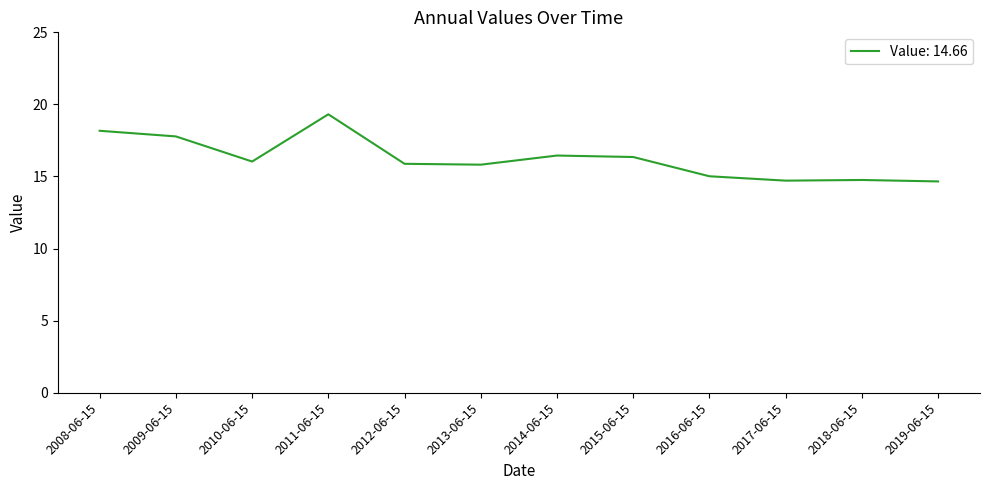

Where is the first local minimum?

2010-06-15